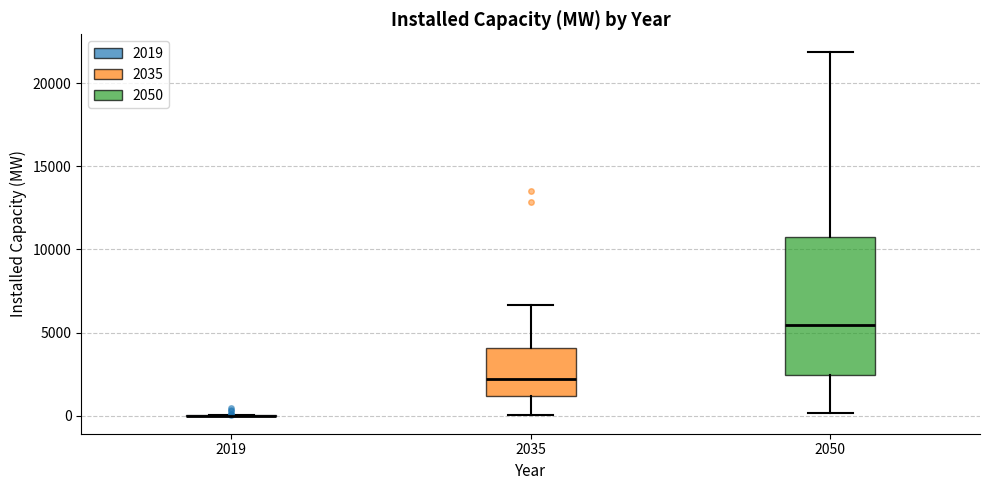

Reading left to right, read every box against the y-axis: the position of its median line, the range the box covers, and the ends of its whiskers. The values are not printed on the chart, so give them approximately, as read against the axis.

2019: box collapsed to a line at 0, whiskers 0 to 0
2035: median 2000, box 1000 to 4000, whiskers 0 to 6500
2050: median 5500, box 2500 to 10500, whiskers 0 to 22000